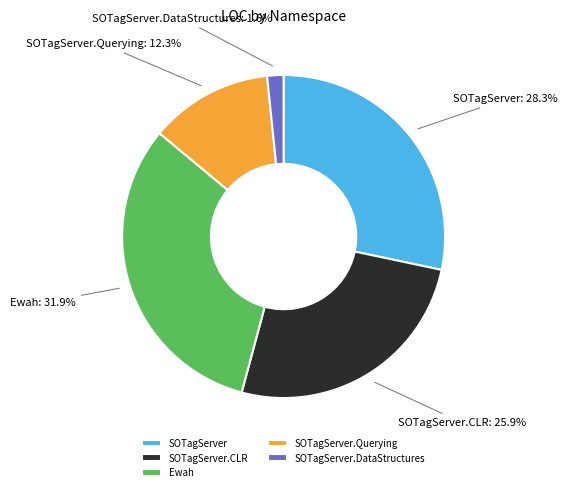

Does SOTagServer.CLR represent more than half of the total?

No